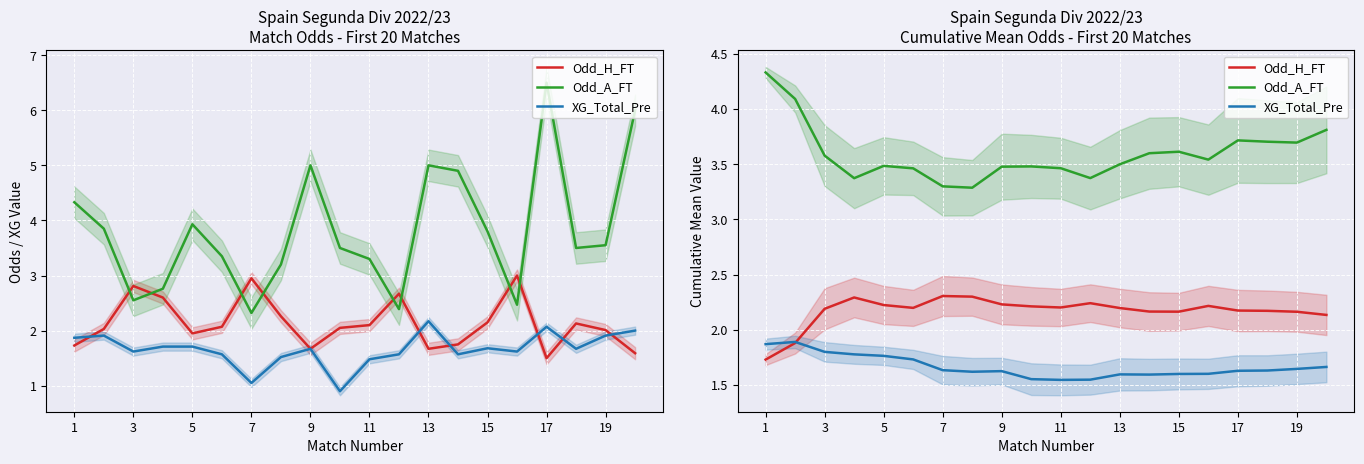

In XG_Total_Pre, how many points are lower than both neighbors (excluding endpoints)?

3